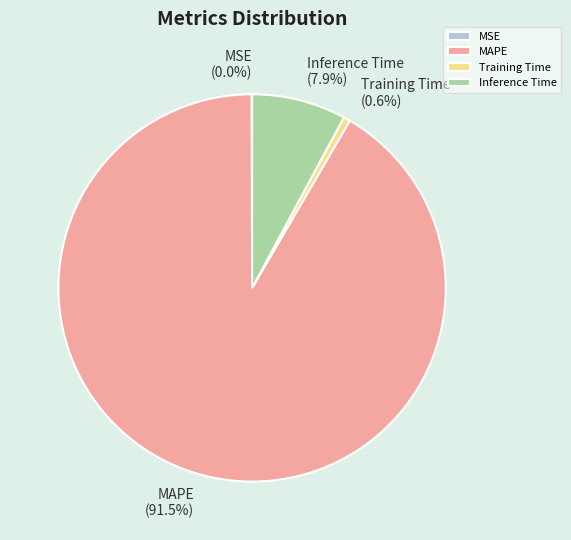

Is there any slice that represents more than half of the pie?

Yes